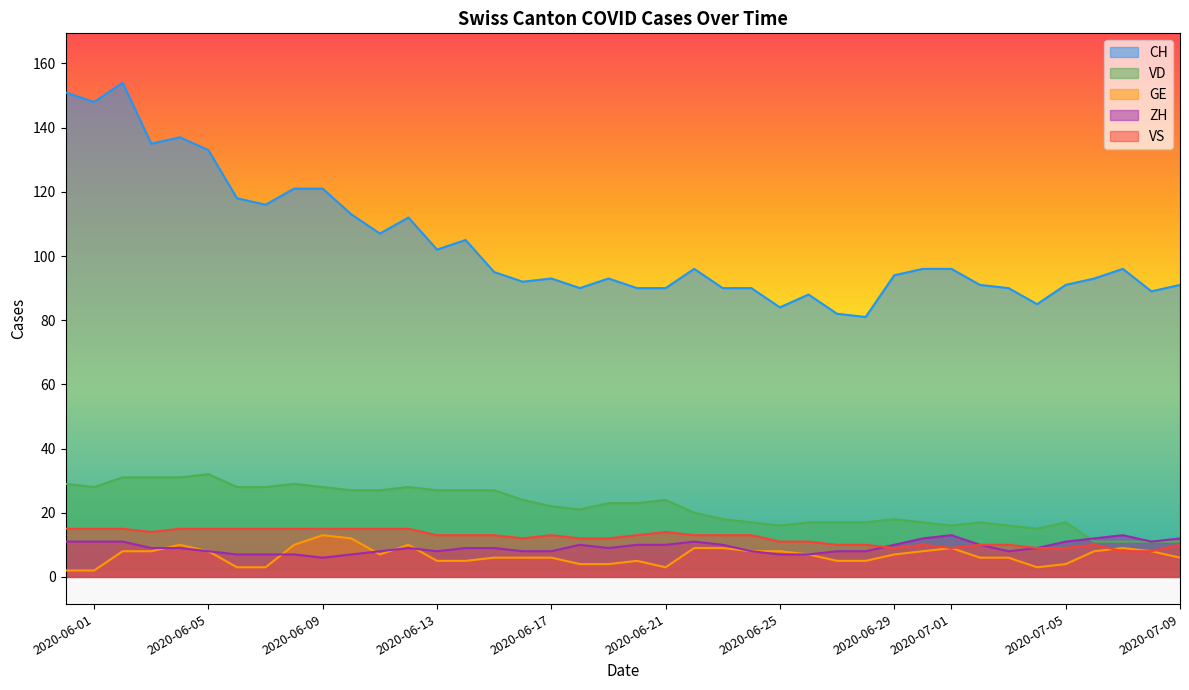

What is the average value of the GE series?

7